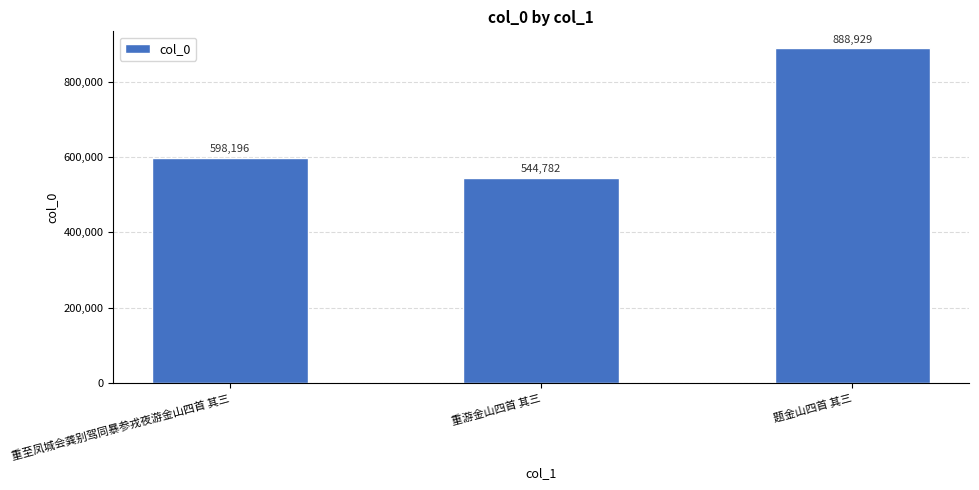

What value does the data have at 重至凤城会龚别驾同暴参戎夜游金山四首 其三, to the nearest 50?

598200